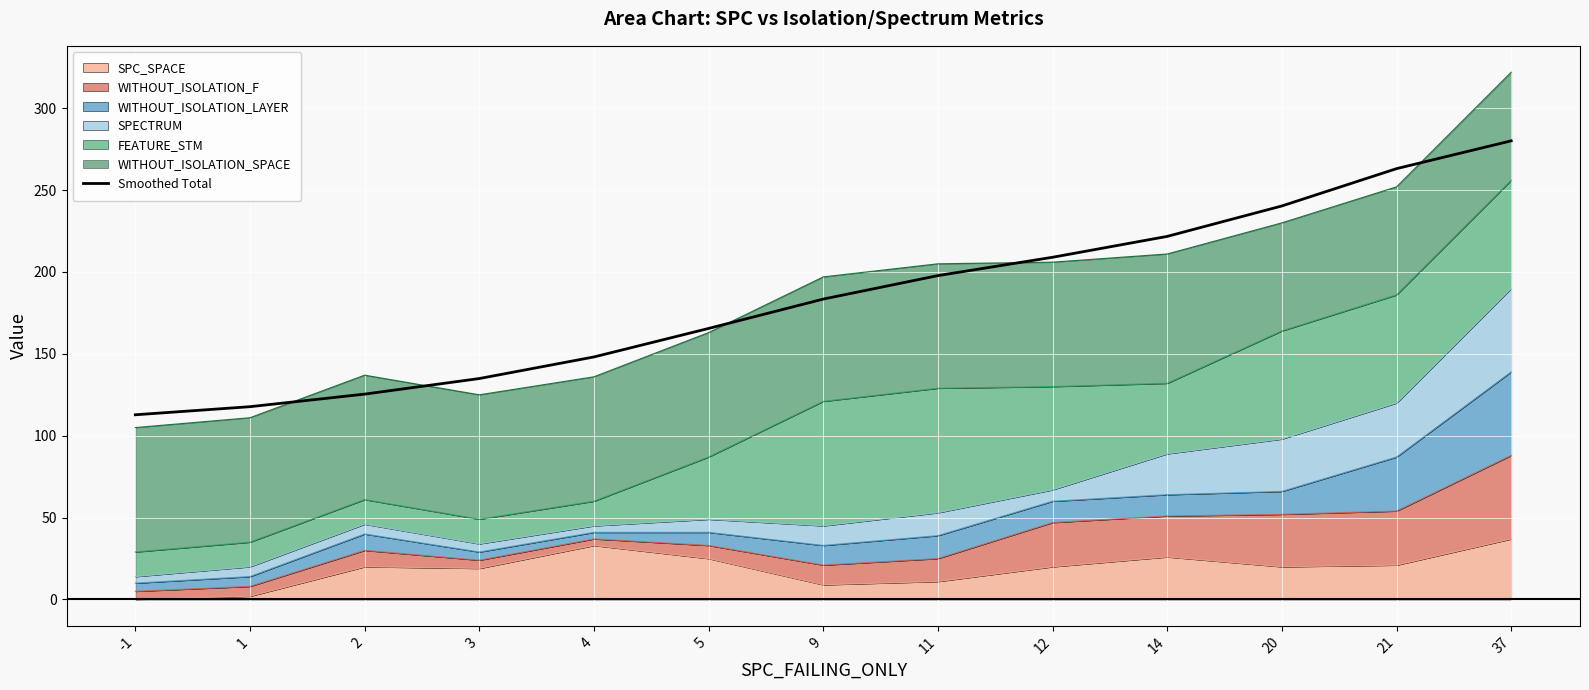

Where is the data nearest to the value 196?

11